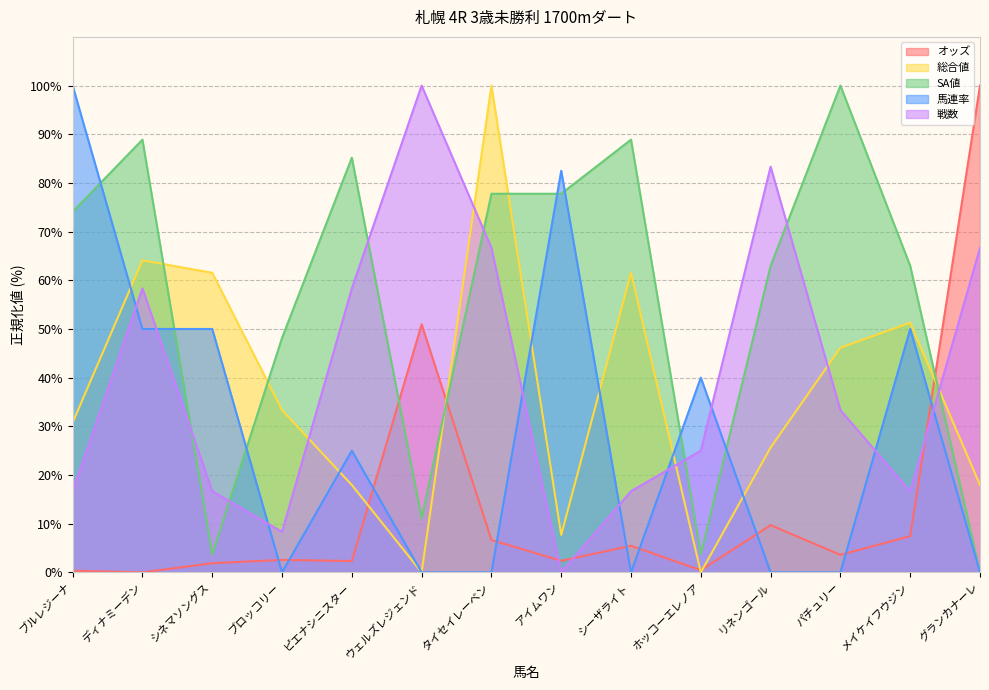

What value does the SA値 series have at タイセイレーベン?

77.8